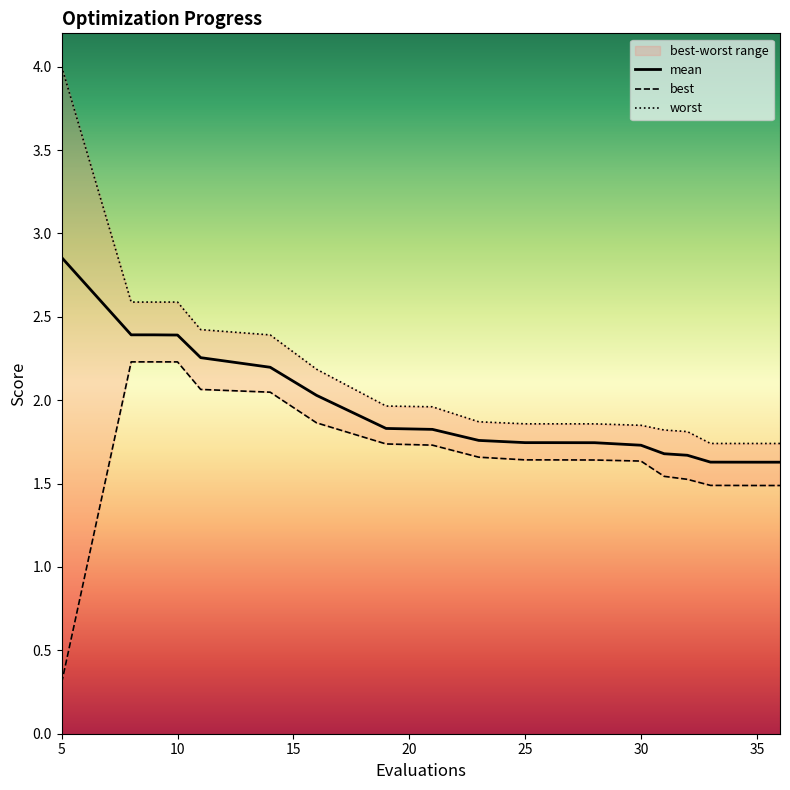

The value of mean at 30 is 1.7. True or false?

True